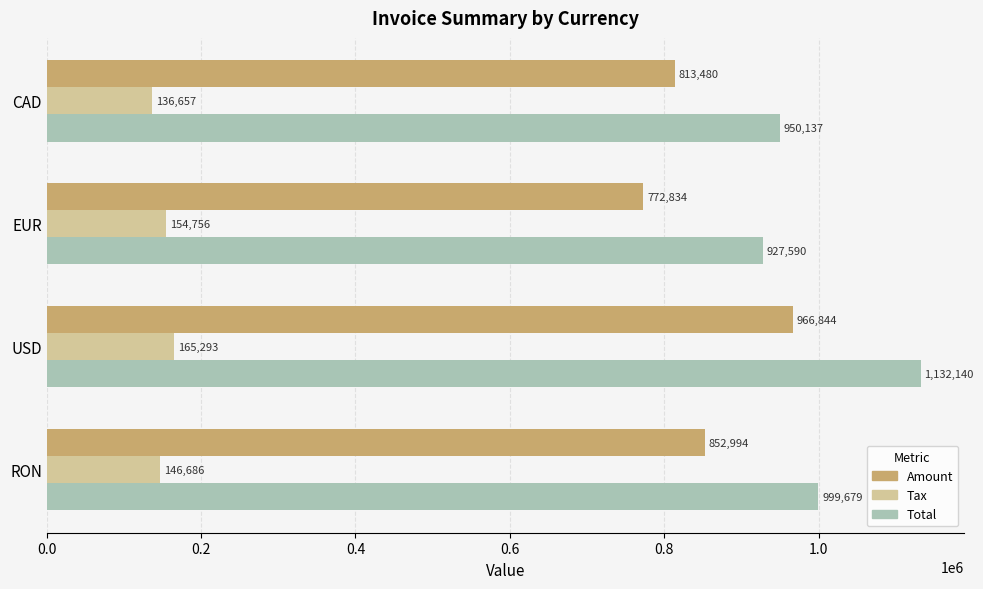

Which label corresponds to the largest value in the chart?

USD